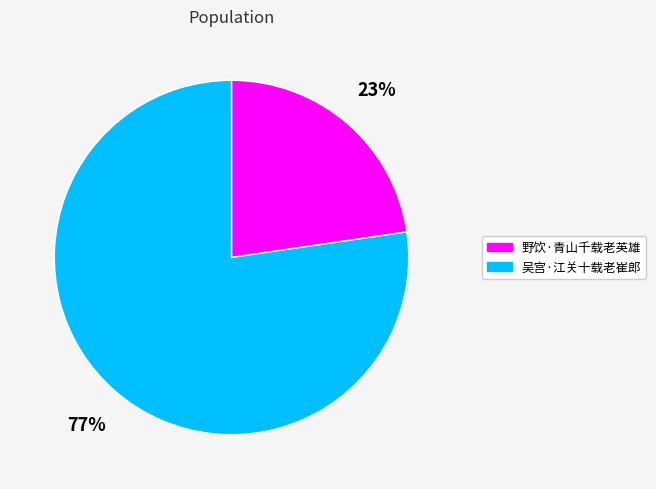

How many segments does this pie chart have?

2